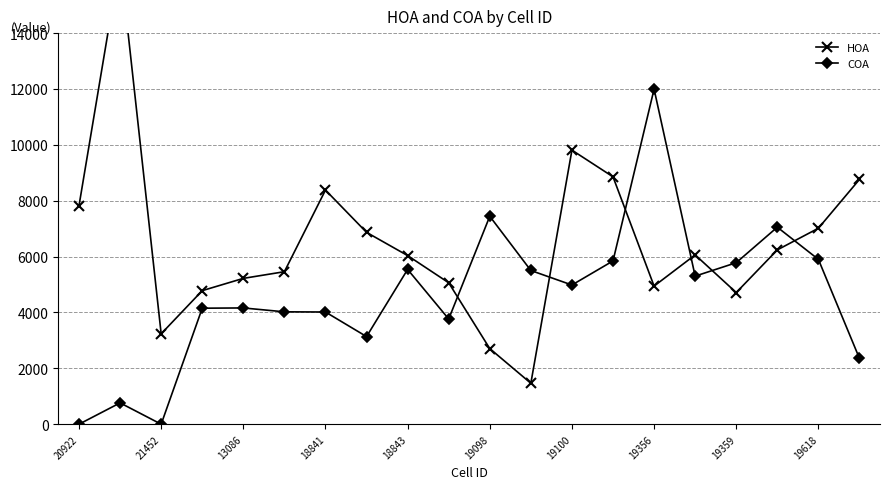

How many intersections are there between COA and HOA?

6